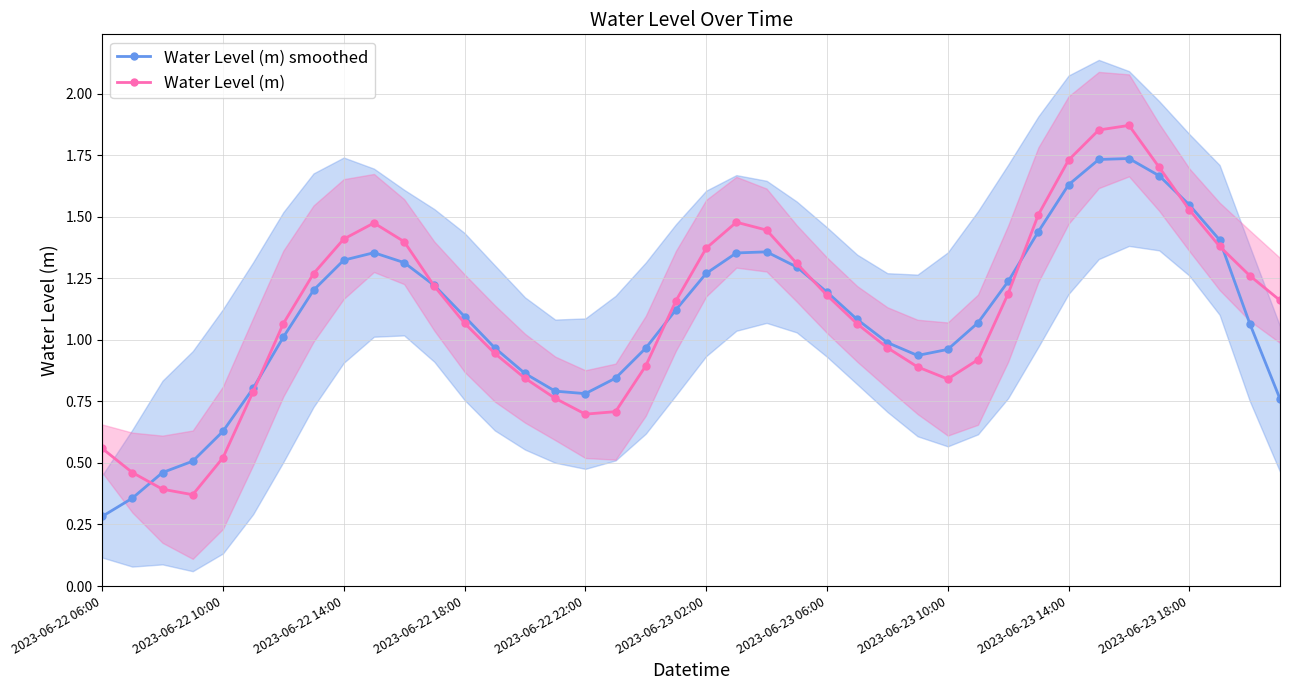

How many values in the Water Level (m) series exceed 1?

24